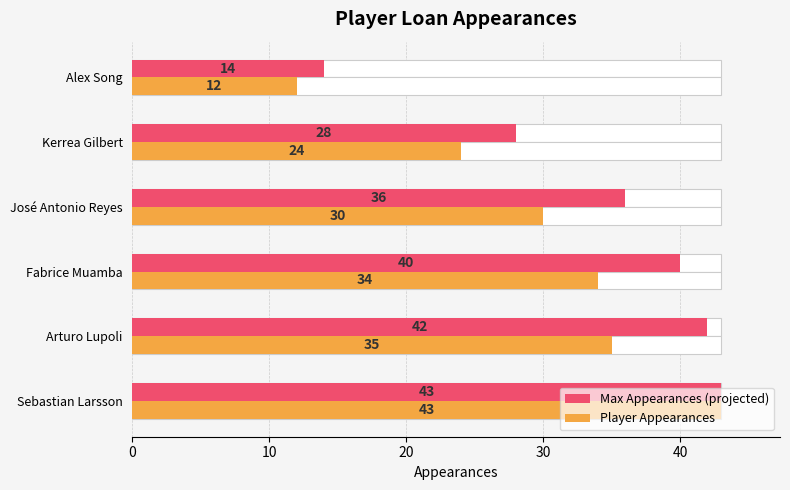

How many values in the Player Appearances series are below 34?

3